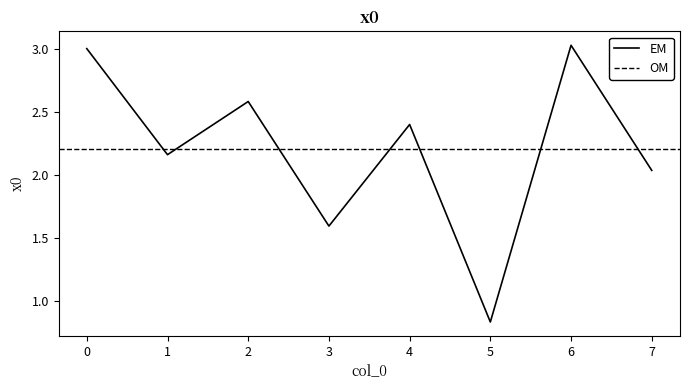

What is the change in value from 0 to 2?

-0.4